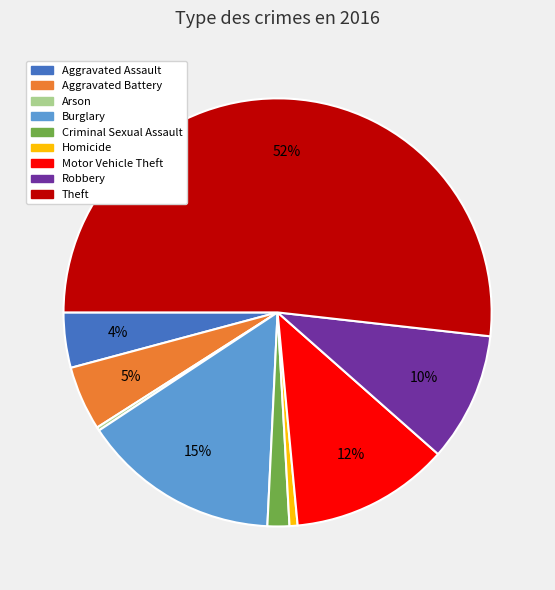

Which slice is the largest?

Theft